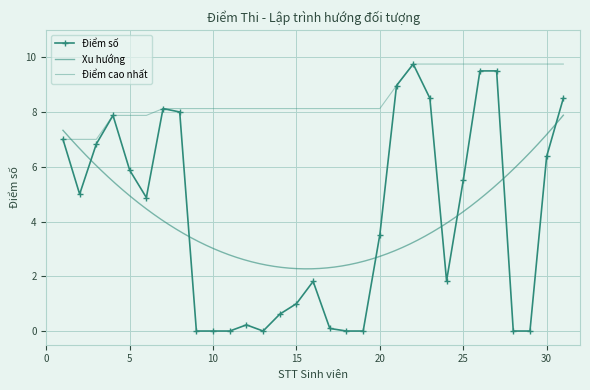

What is the sum of the values at 8 and 5?

13.9